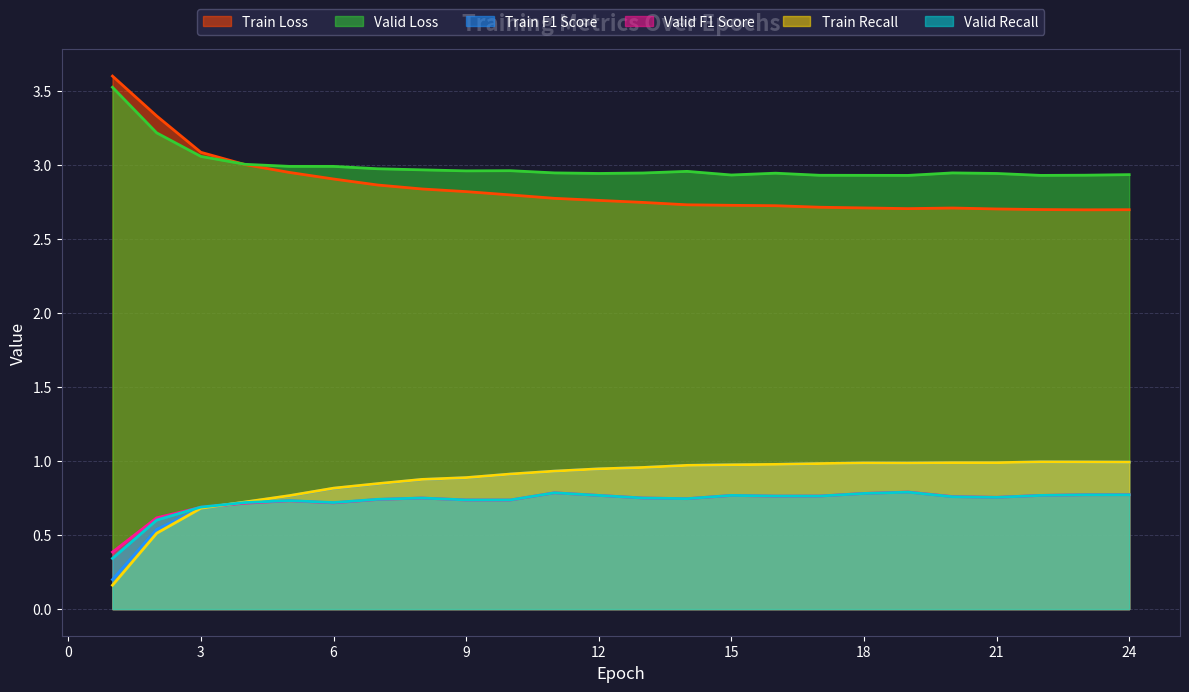

What is the value of the Train Recall point at the 12th from the left?

0.9